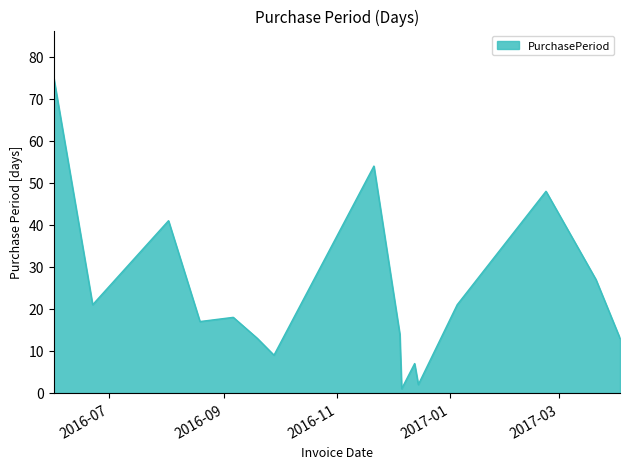

What is the maximum value shown in the chart?

75